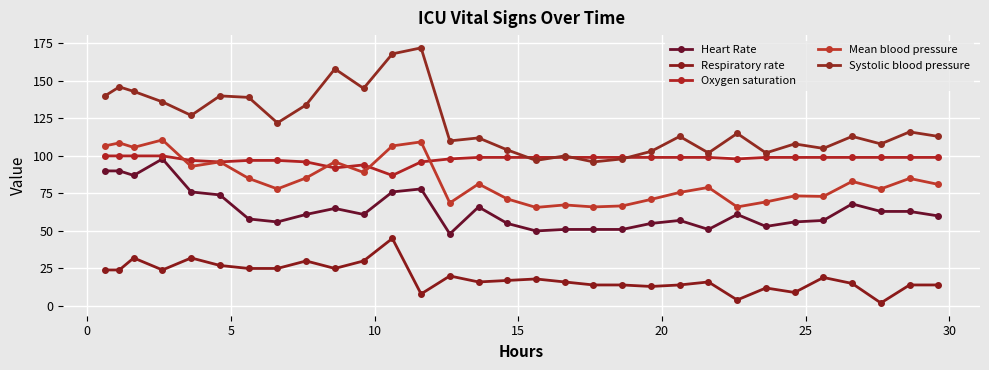

What is the maximum value shown in the chart?

172.0